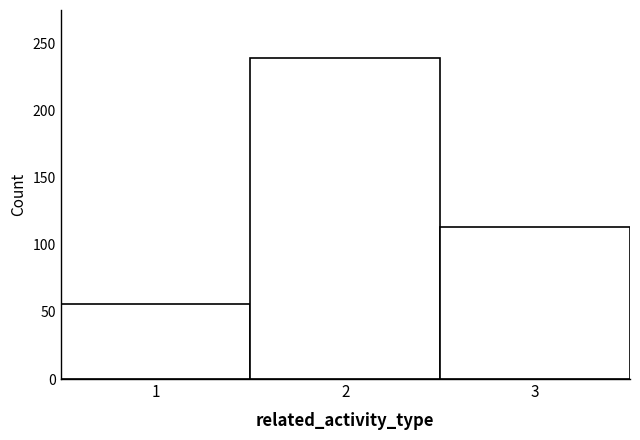

Reading left to right, list every bar in this chart as the range it spans on the x-axis followed by its height. The values are not printed on the chart, so give them approximately, as read against the axis.

0.5 to 1.5: 55
1.5 to 2.5: 240
2.5 to 3.5: 115